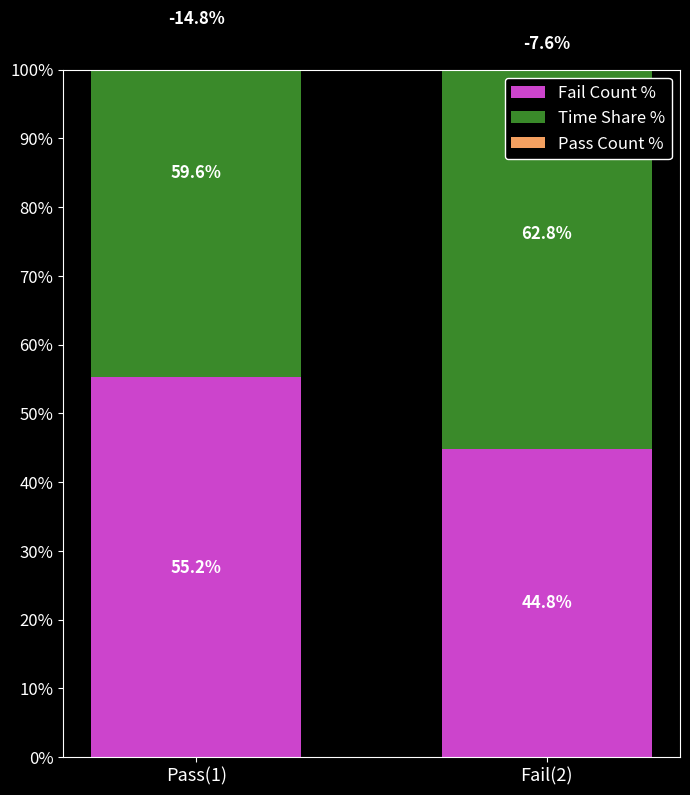

What is the difference between the maximum and minimum values in the Time Share % series?

3.2